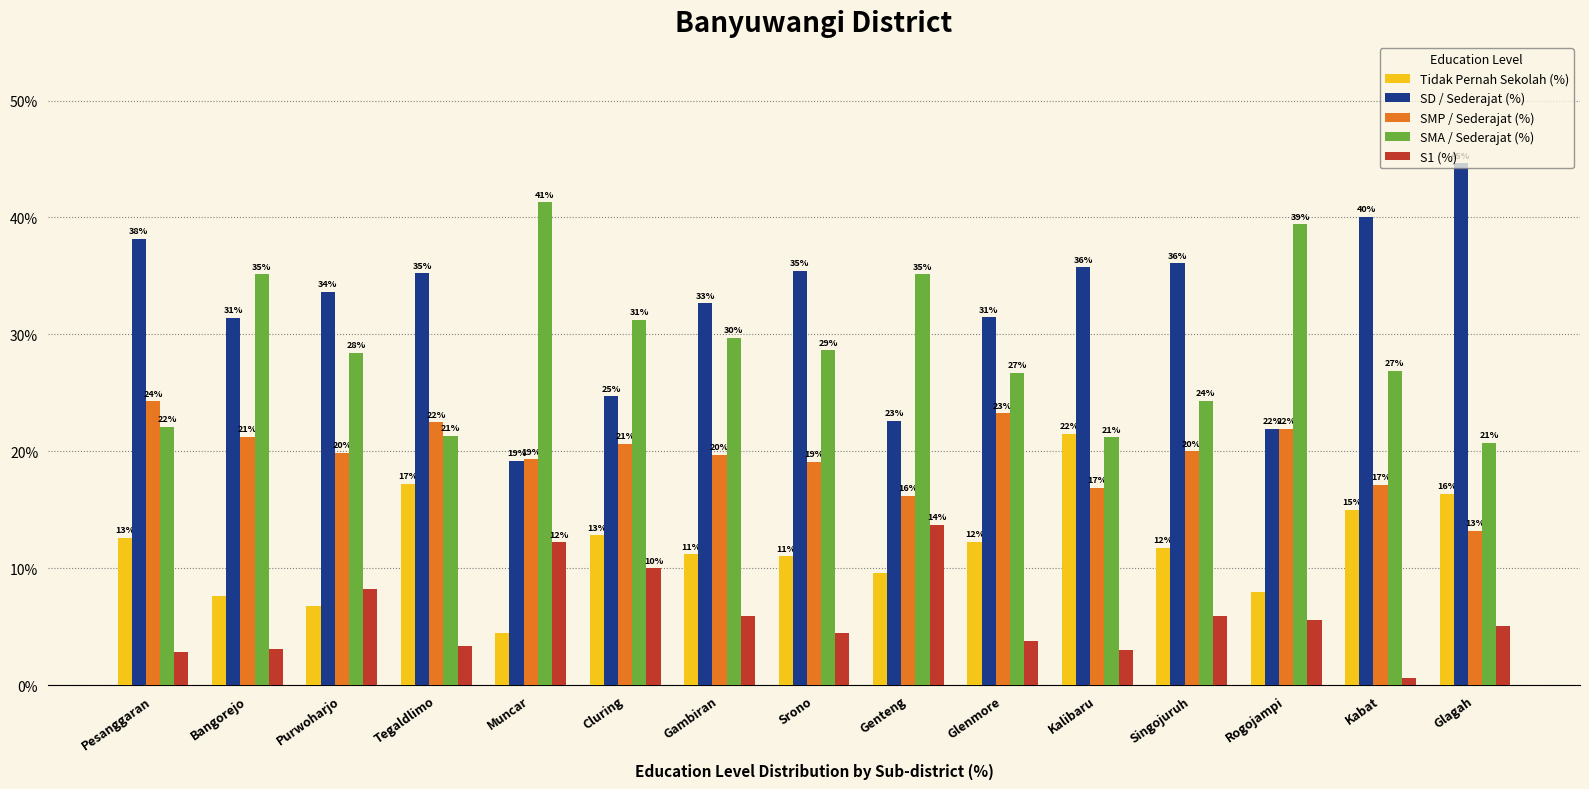

At Tegaldlimo, list the series in order from largest to smallest.

SD / Sederajat (%), SMP / Sederajat (%), SMA / Sederajat (%), Tidak Pernah Sekolah (%), S1 (%)